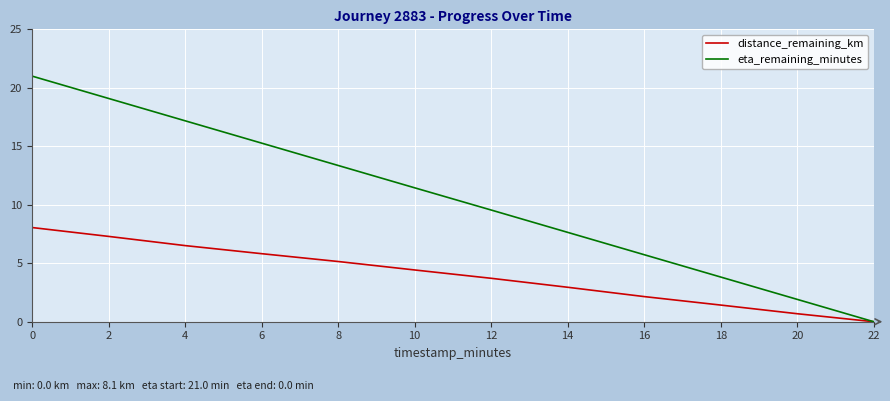

What are all the series names shown in the legend?

distance_remaining_km, eta_remaining_minutes